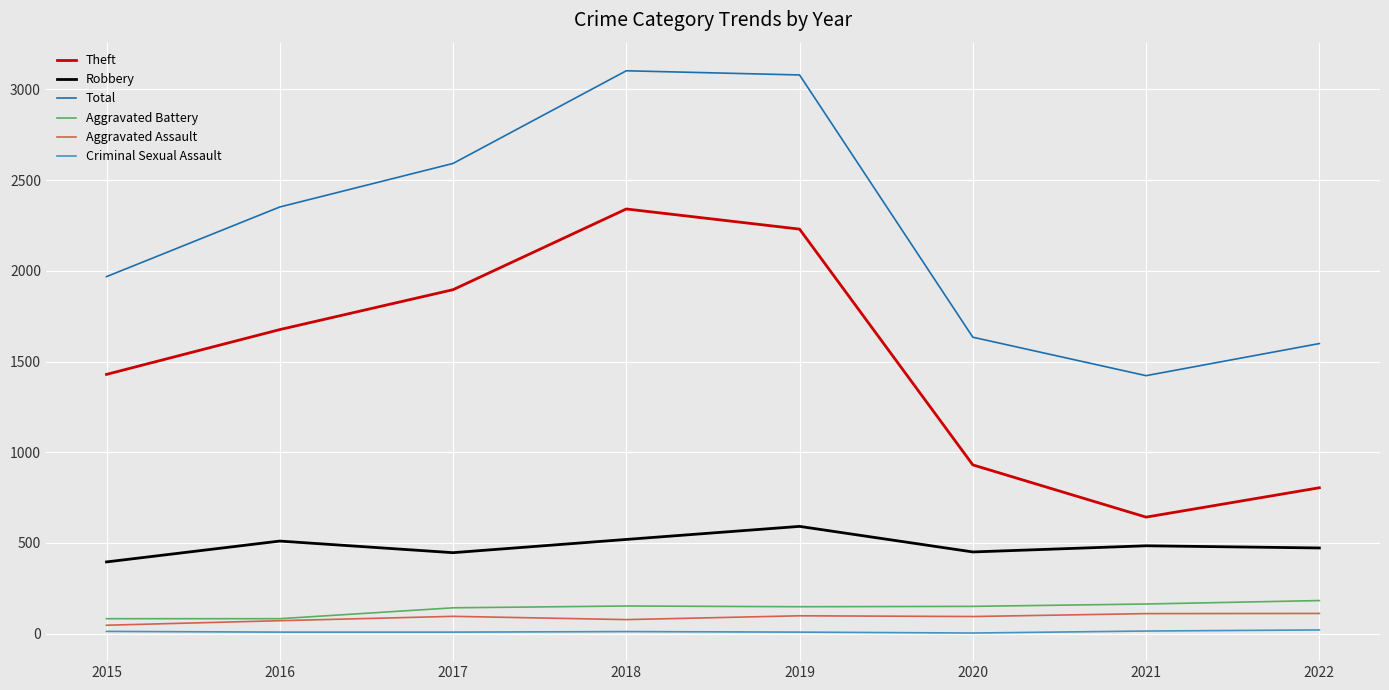

True or false: Robbery and Total cross at least once.

False